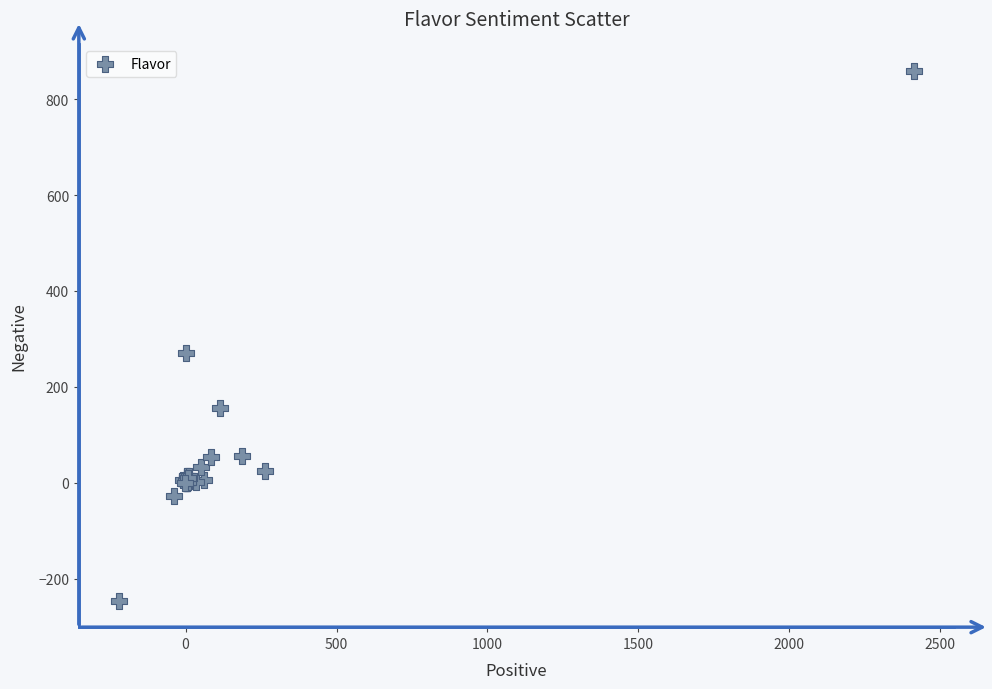

What Y value in the scatter plot is closest to 306?

270